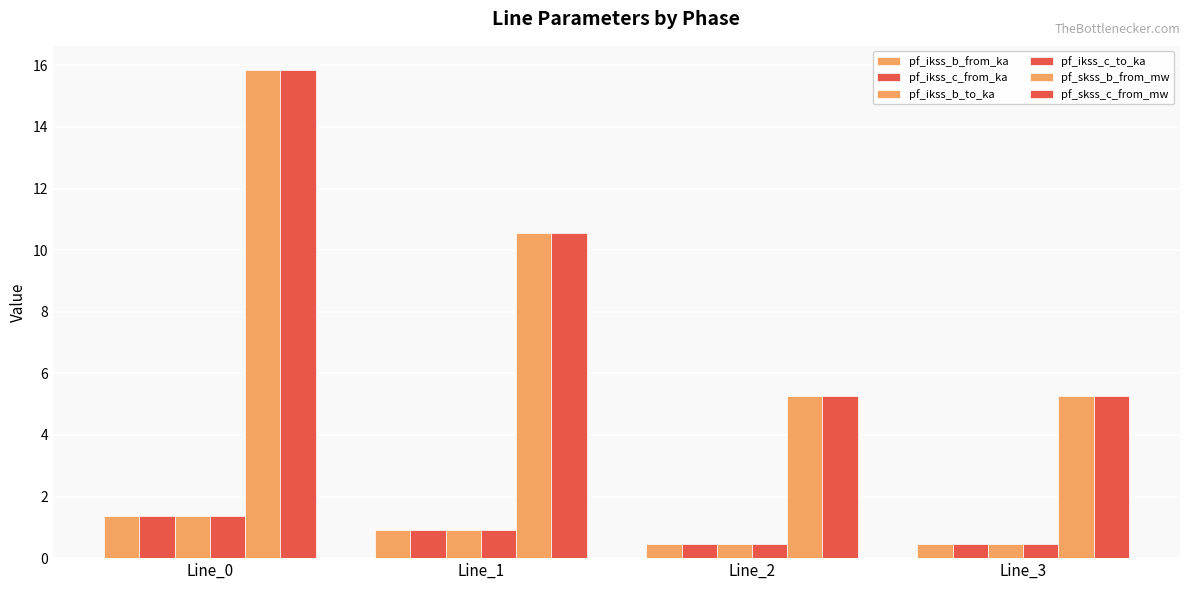

The value of pf_skss_b_from_mw at Line_1 is 10.6. True or false?

True